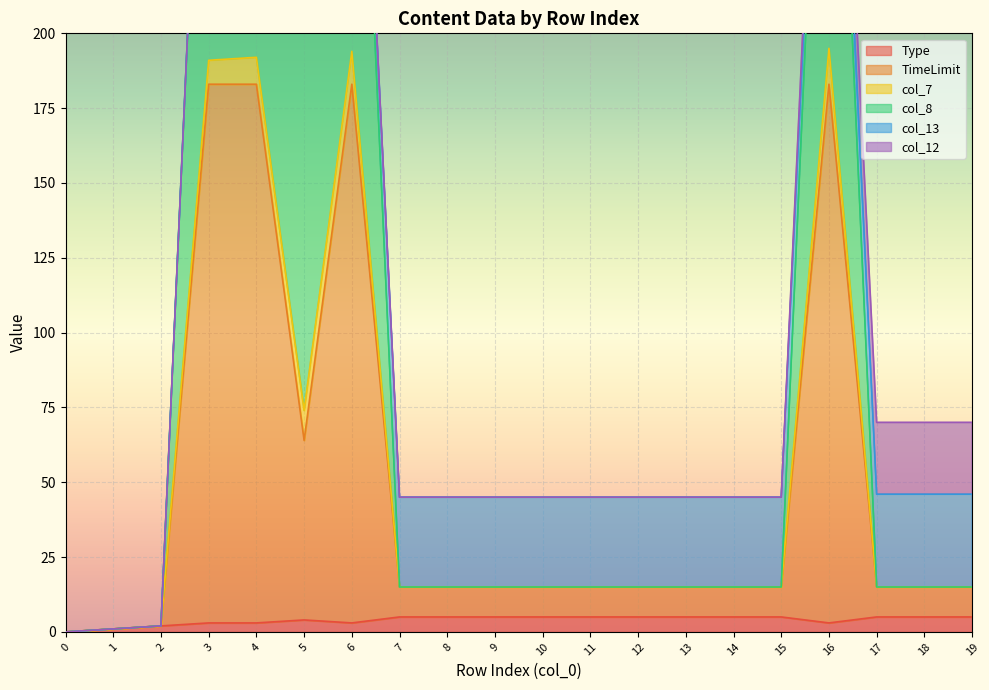

Which has a higher value, 2 or 9?

9